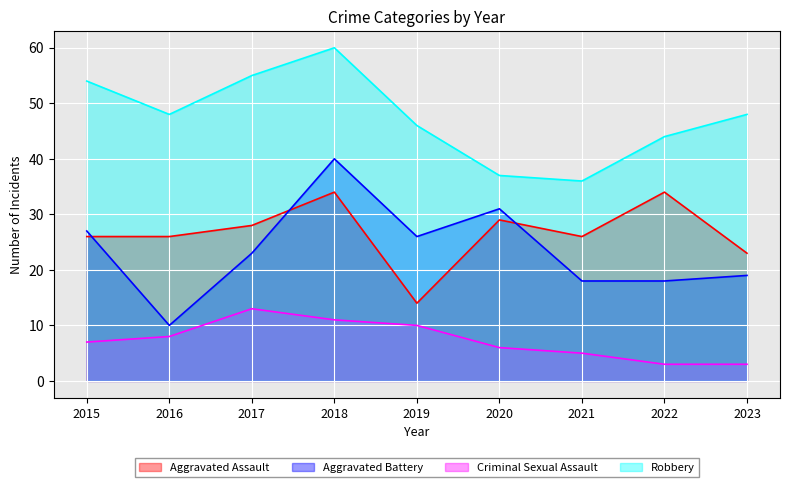

The value of Aggravated Battery at 2020 is 31. True or false?

True